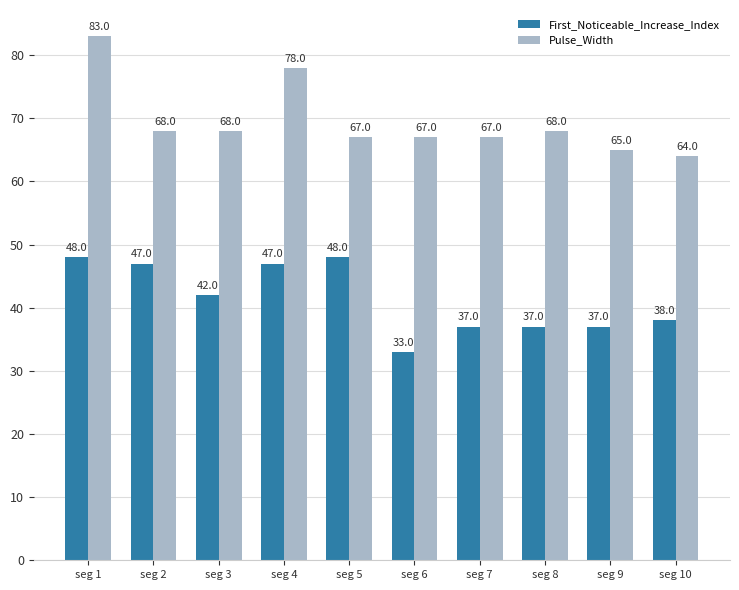

The value of Pulse_Width at seg 10 is 13. True or false?

False